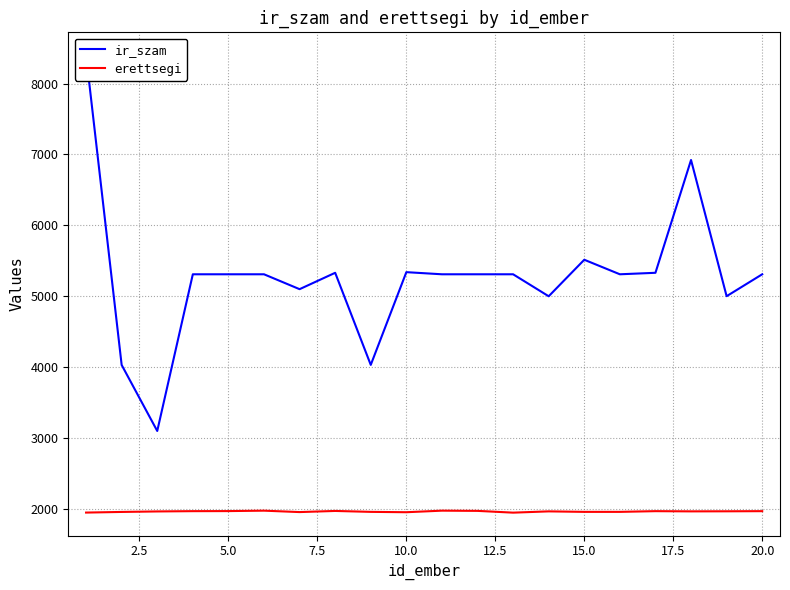

How many lines are shown in the chart?

2